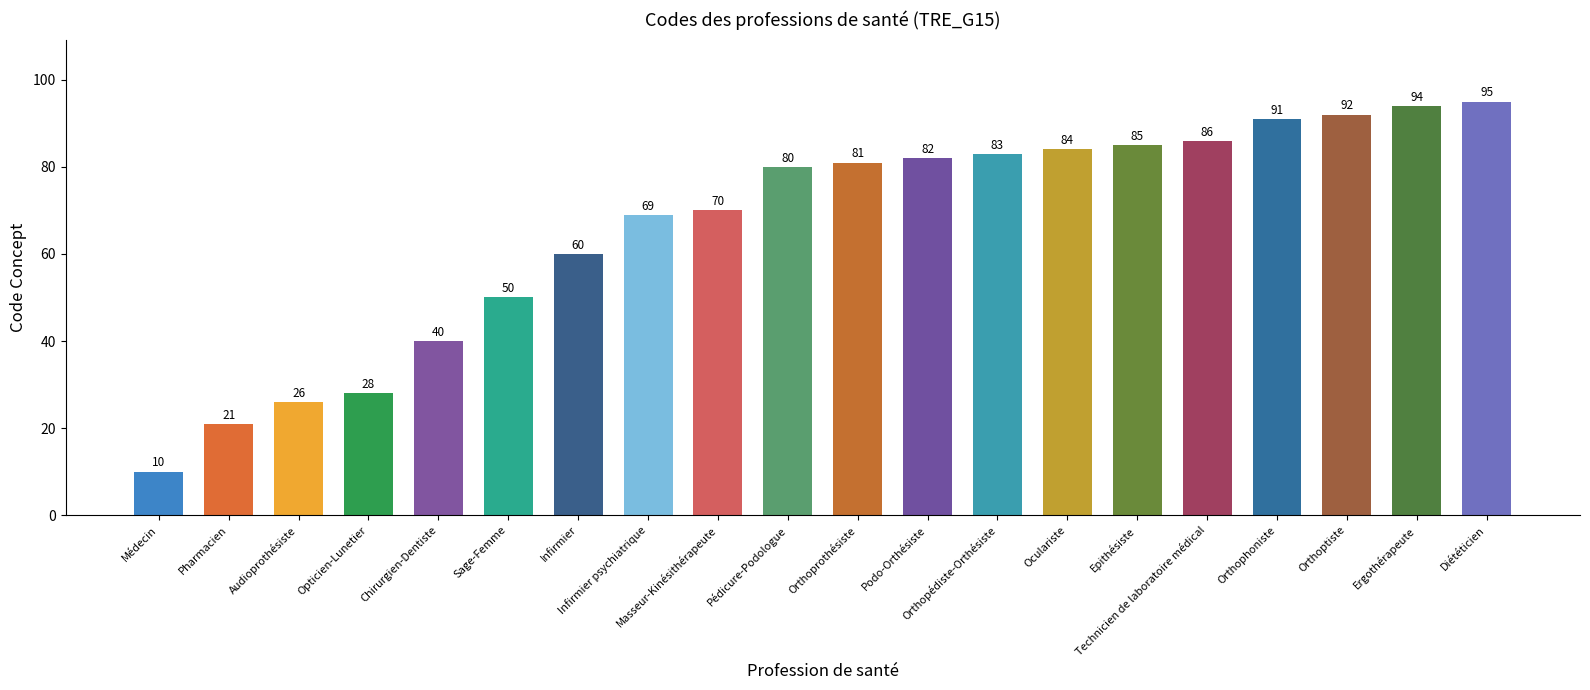

What is the value of the 7th bar from the left?

60